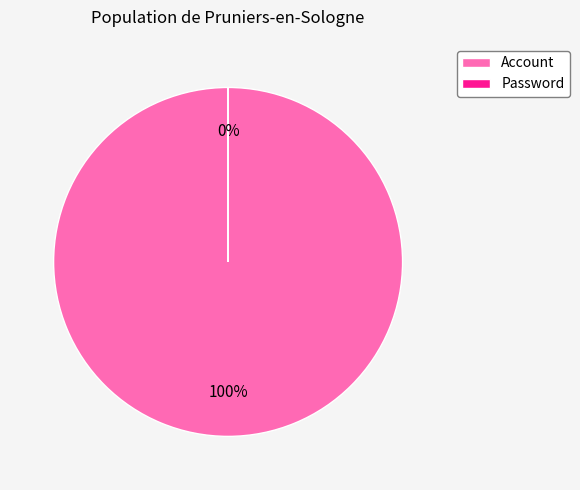

True or false: Account accounts for 99% of the total.

False